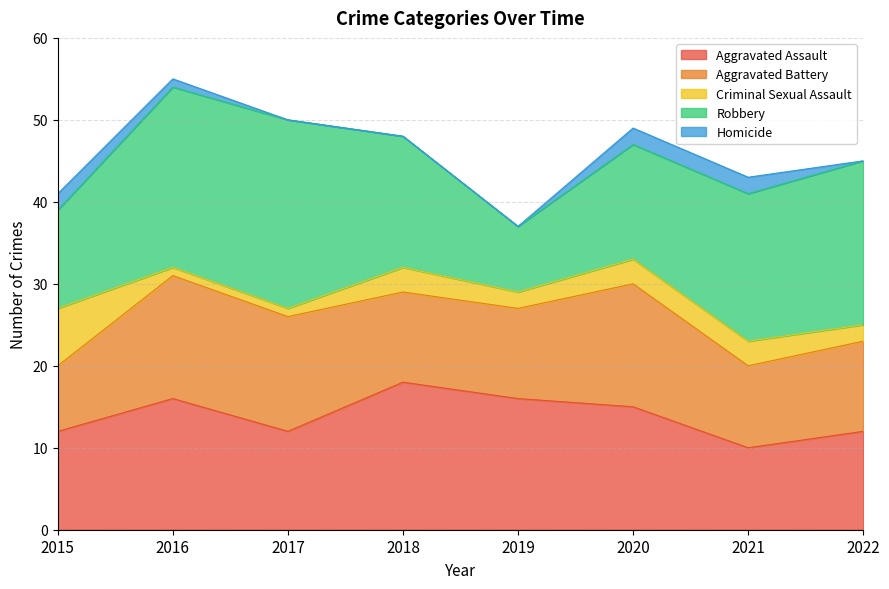

How many interior local valleys does the Aggravated Battery series have?

1